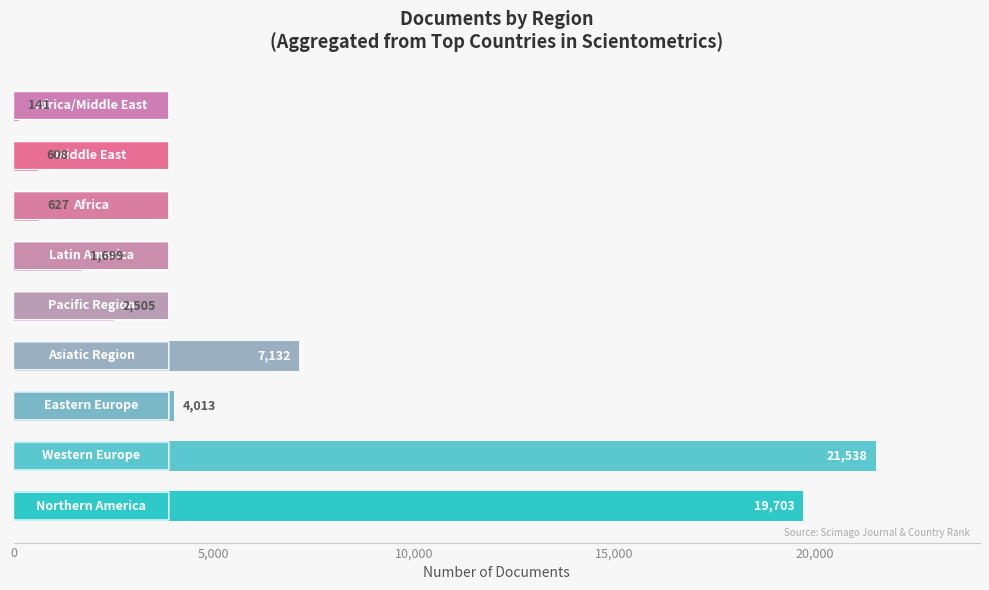

What is the difference between the maximum and second lowest values?

20930